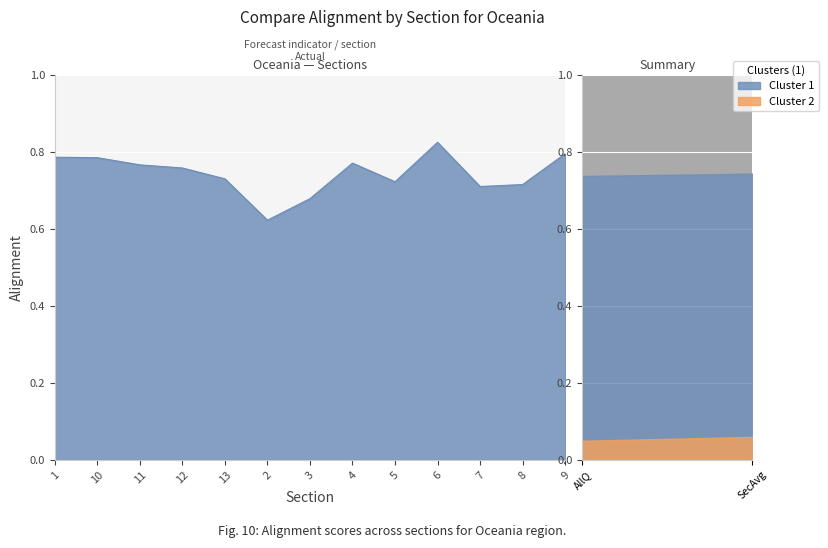

What is the label of the 13th point from the right?

1